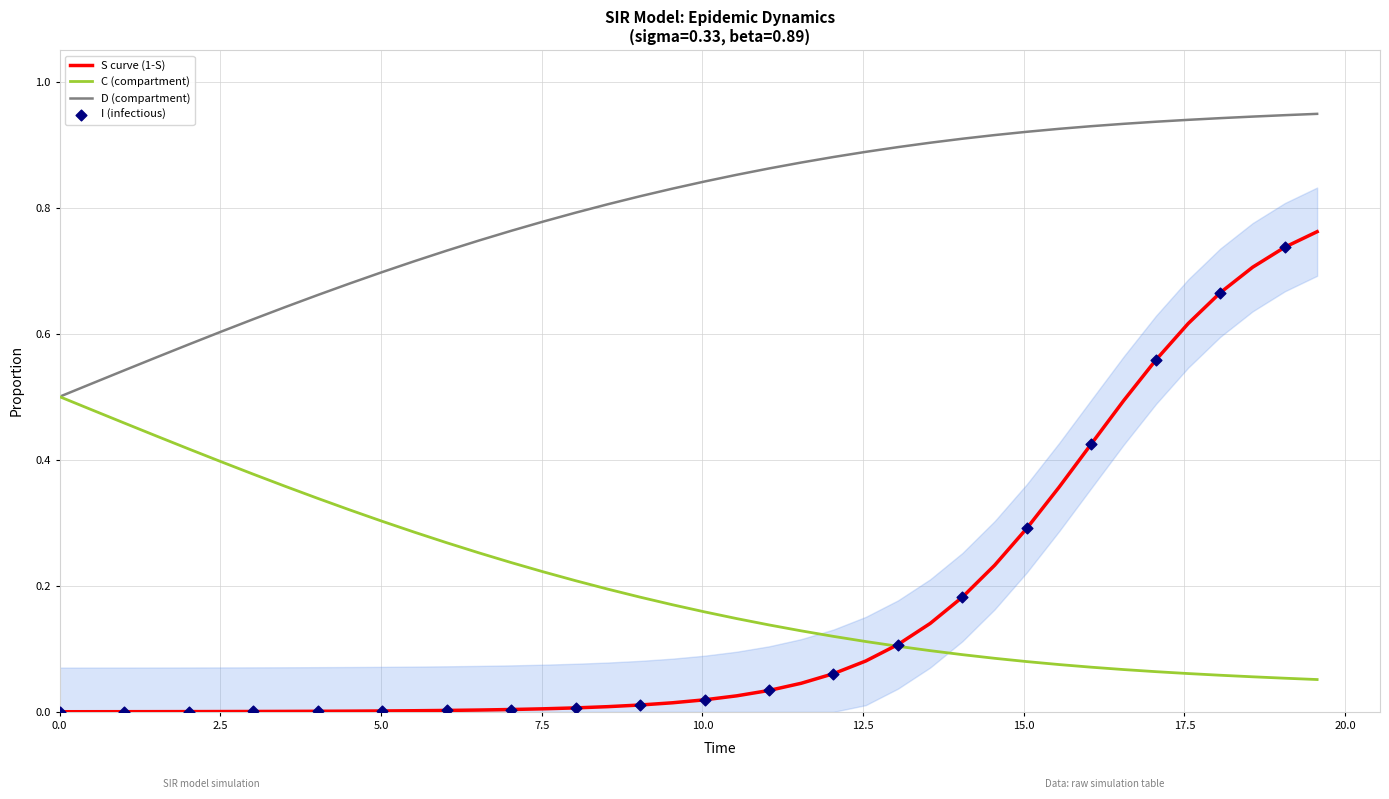

List the series in order of their peak value, lowest first.

C (compartment), S curve (1-S), D (compartment)